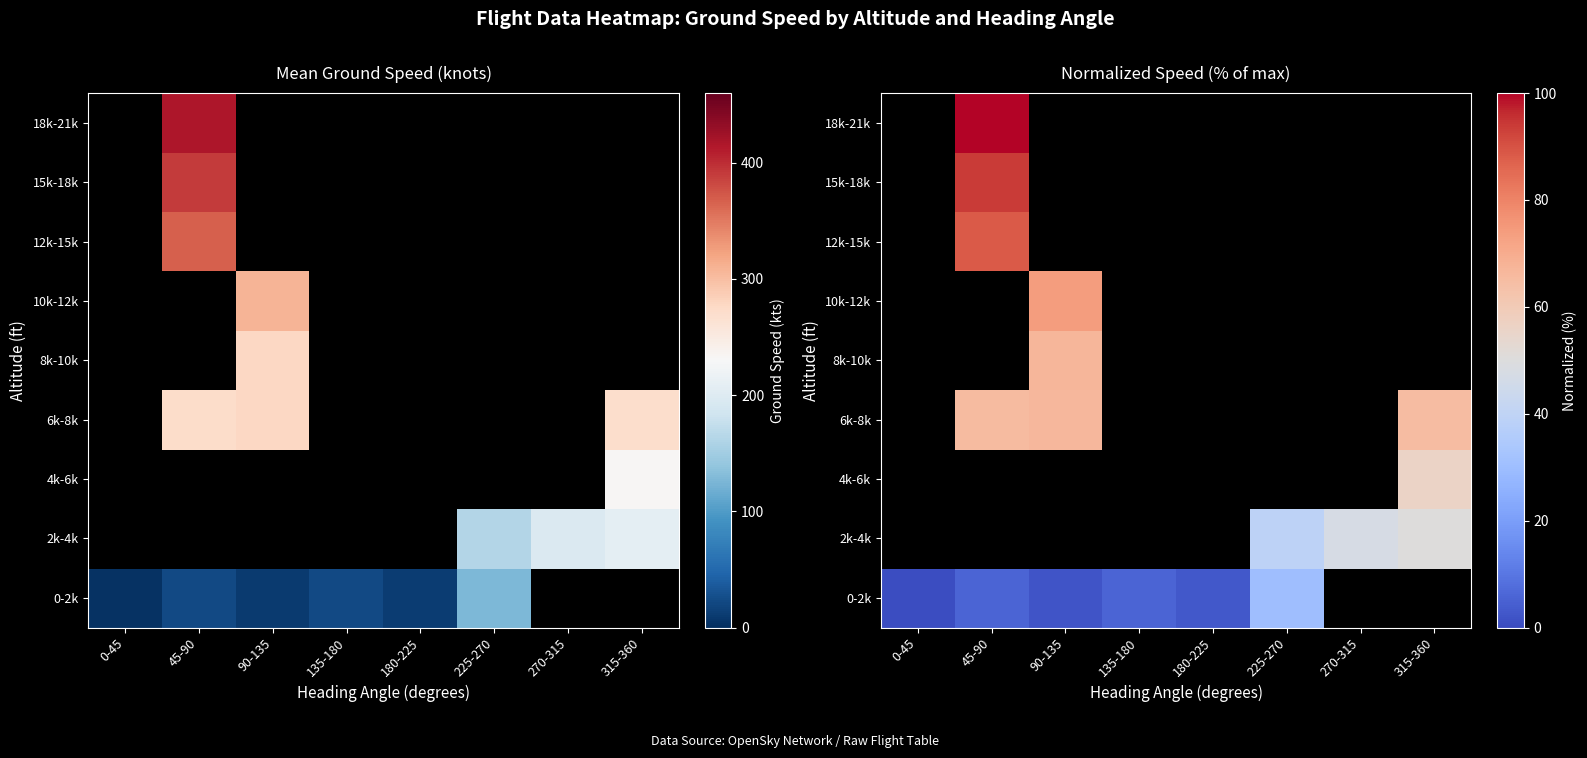

Rank the series by their average value, from highest to lowest.

0-2k, 2k-4k, 4k-6k, 6k-8k, 8k-10k, 10k-12k, 12k-15k, 15k-18k, 18k-21k